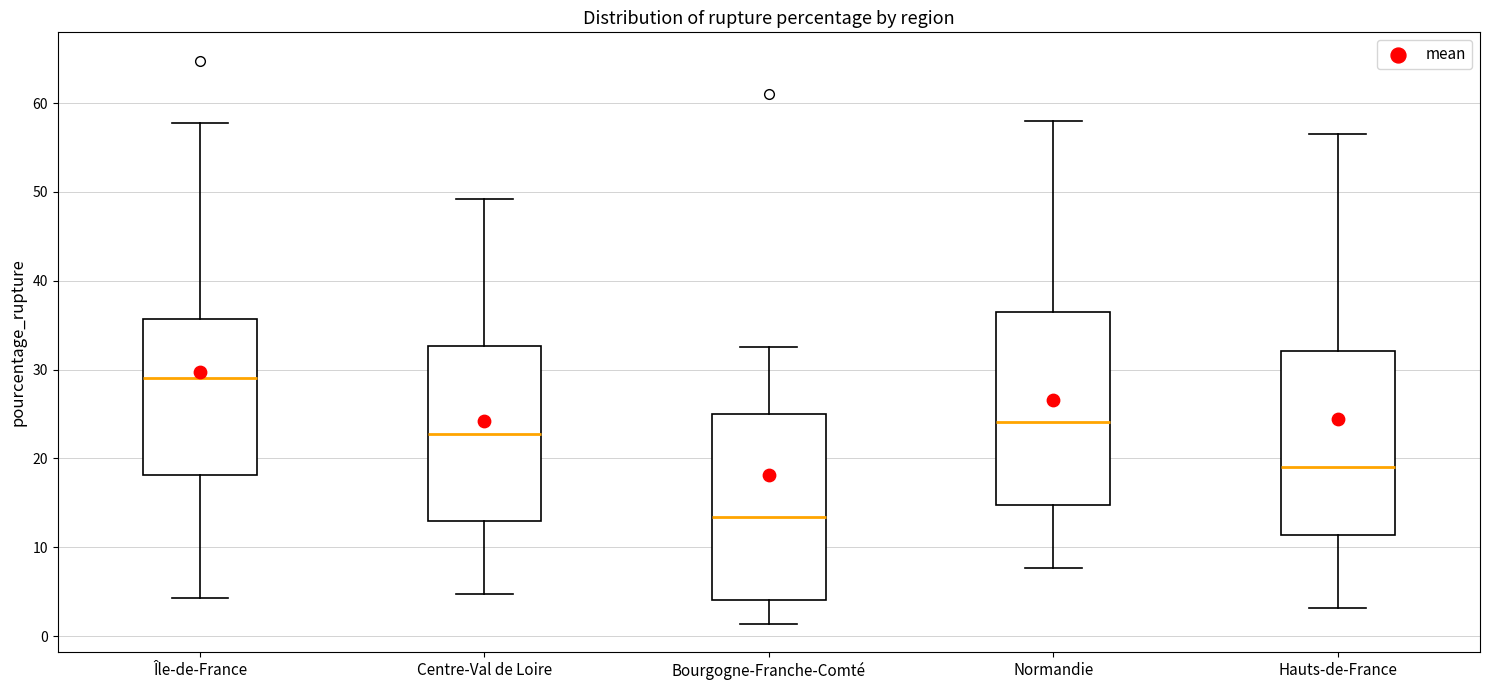

Which box's median line is the lowest?

Bourgogne-Franche-Comté